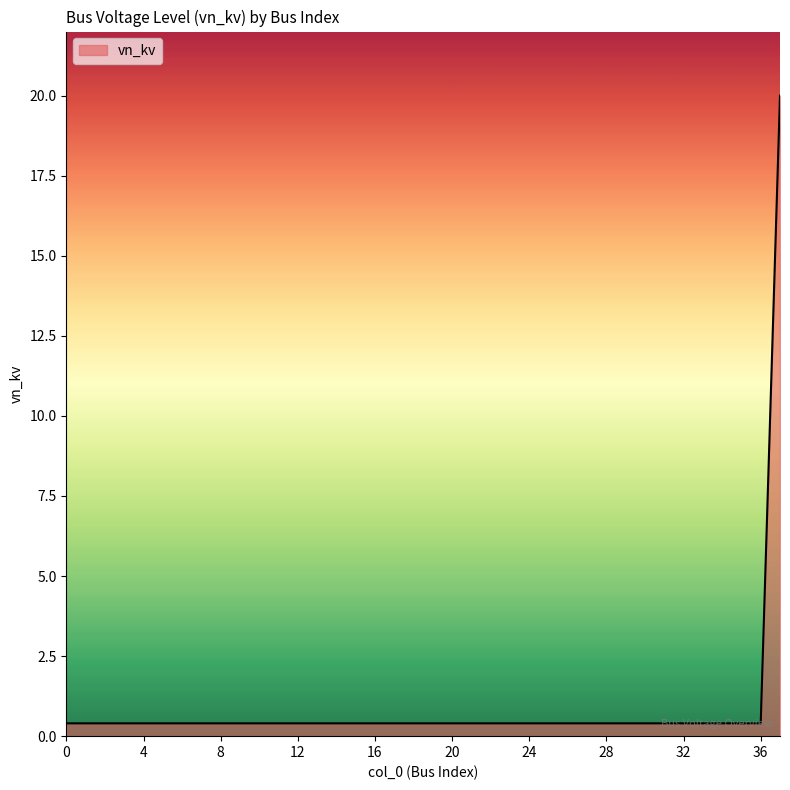

What is the maximum value shown in the chart?

20.0